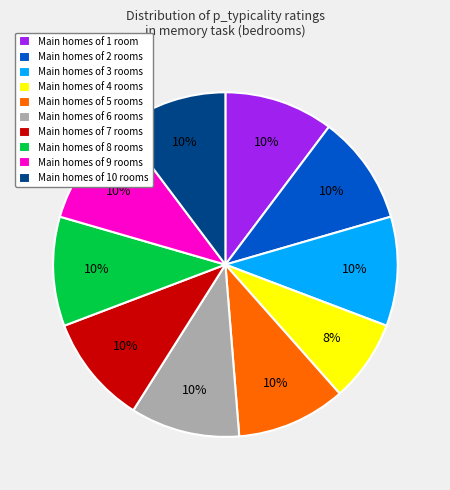

Do Main homes of 7 rooms and Main homes of 9 rooms together represent more than half of the pie?

No